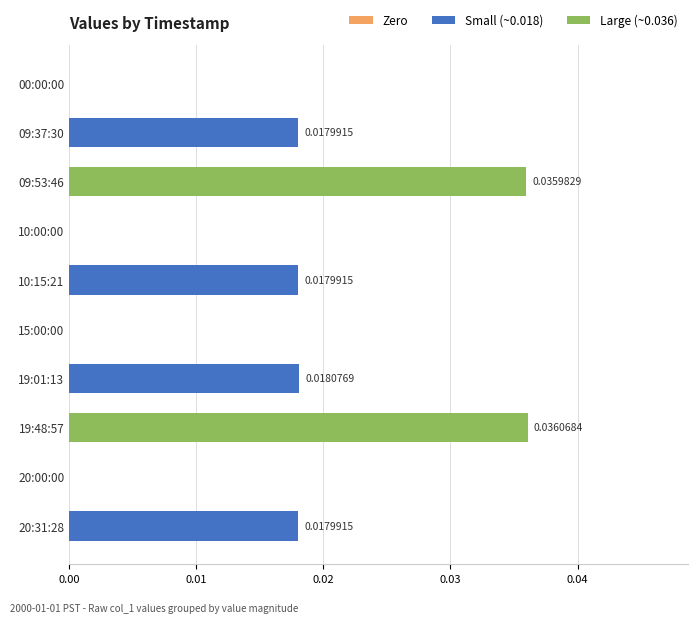

Between 09:53:46 and 19:48:57, which is larger?

19:48:57